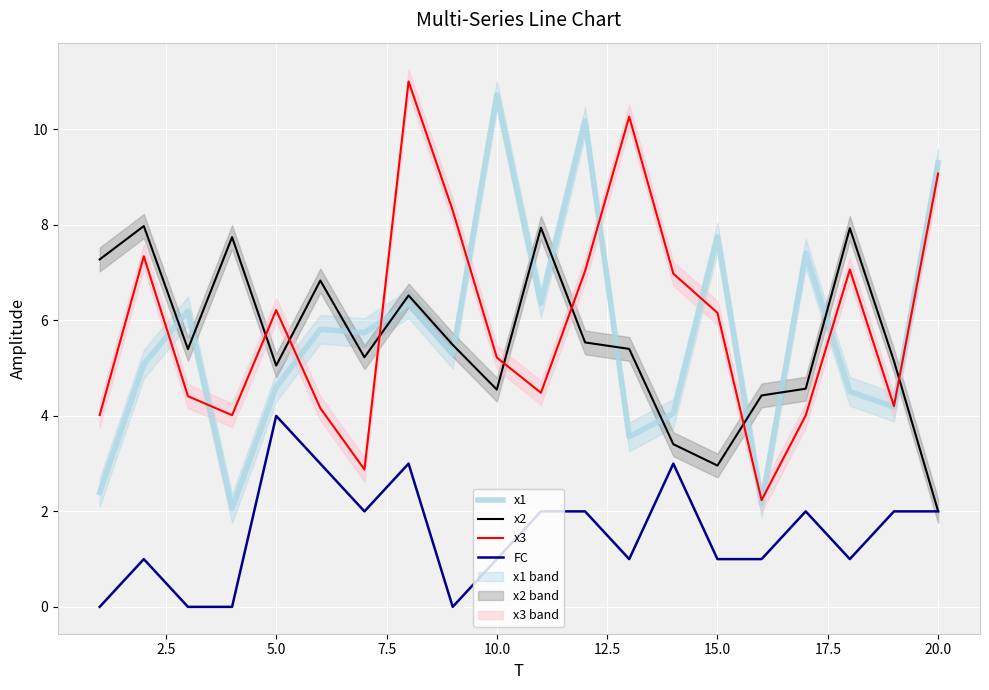

What is the minimum value for x3?

2.2